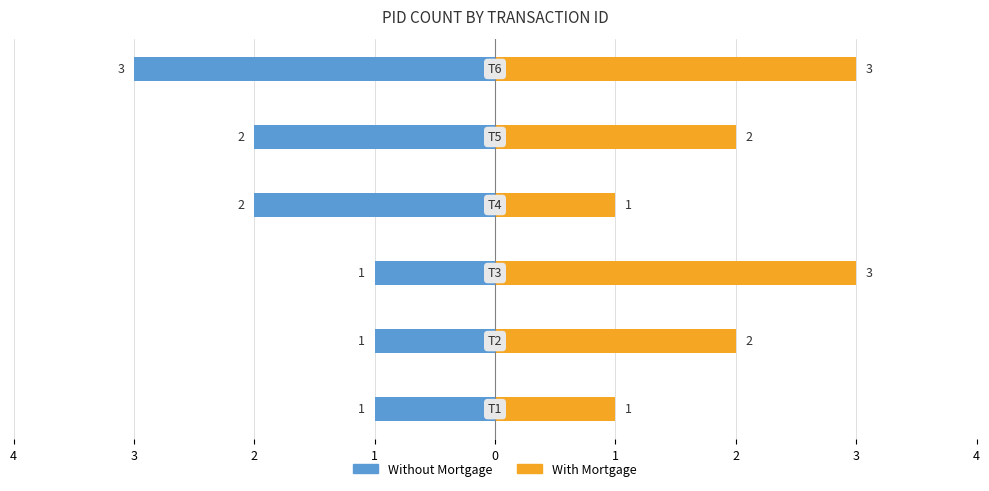

How many categories are shown in the chart?

6